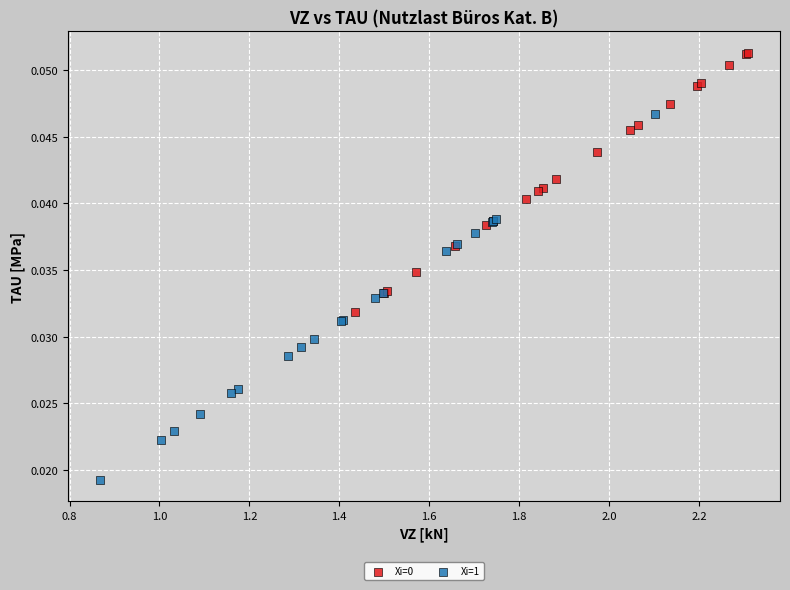

Which series has the widest spread of Y values?

Xi=1